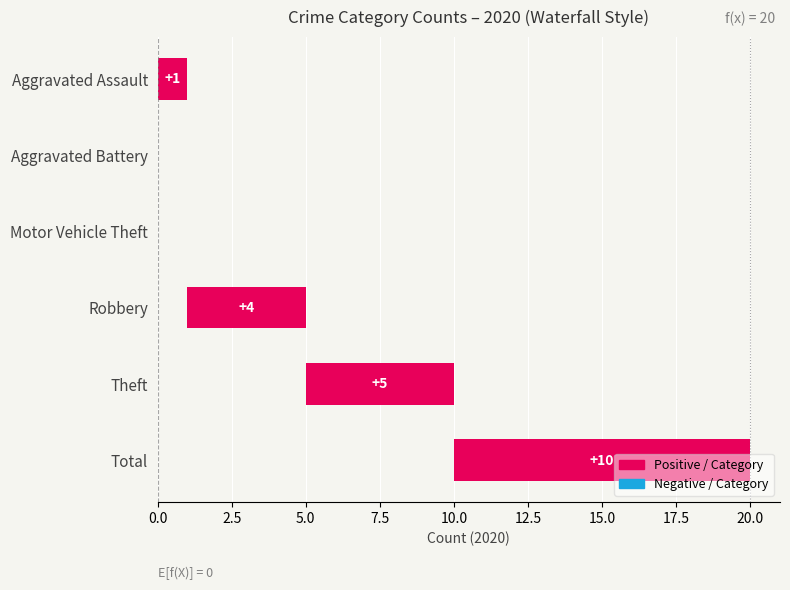

Is it true that 2019 equals 1 at Aggravated Assault?

False